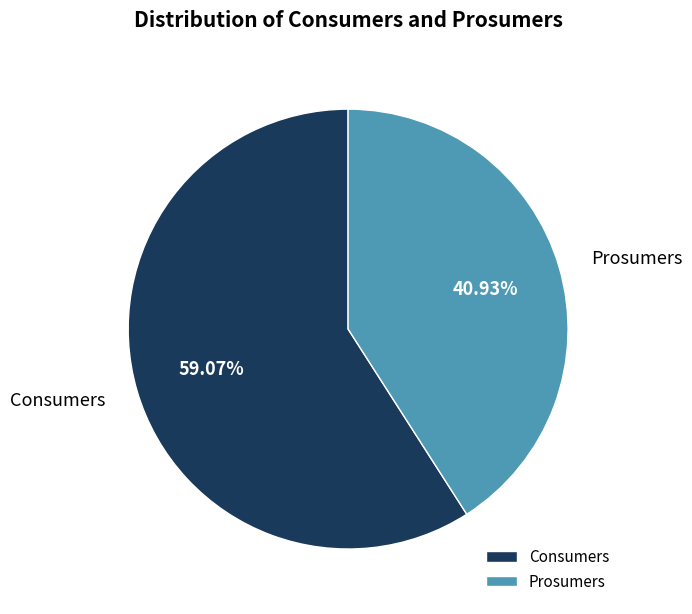

Is it true that Prosumers is 41% of the pie?

True